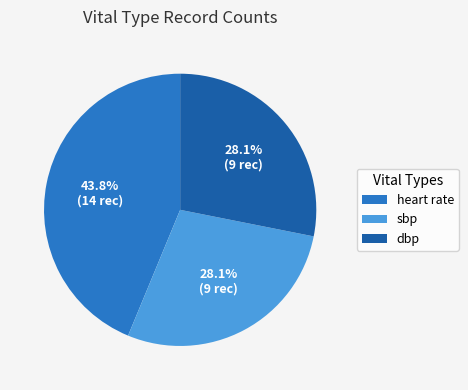

To the nearest percent, what percentage of the pie is dbp?

28%